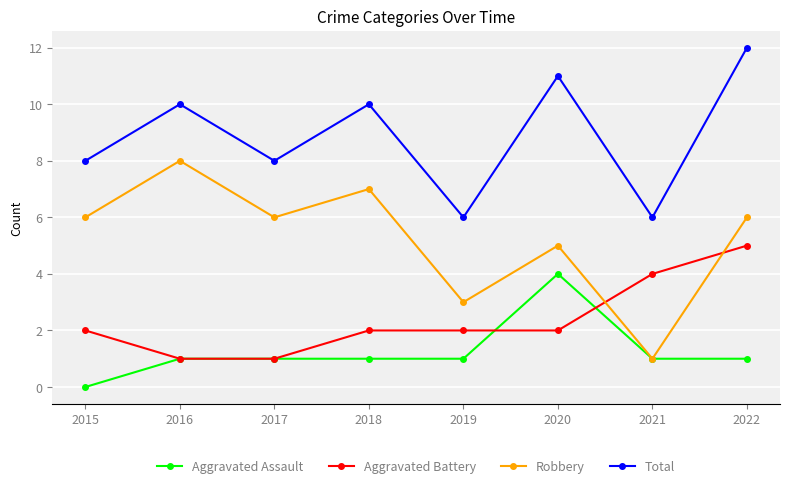

What is the maximum value for Total?

12